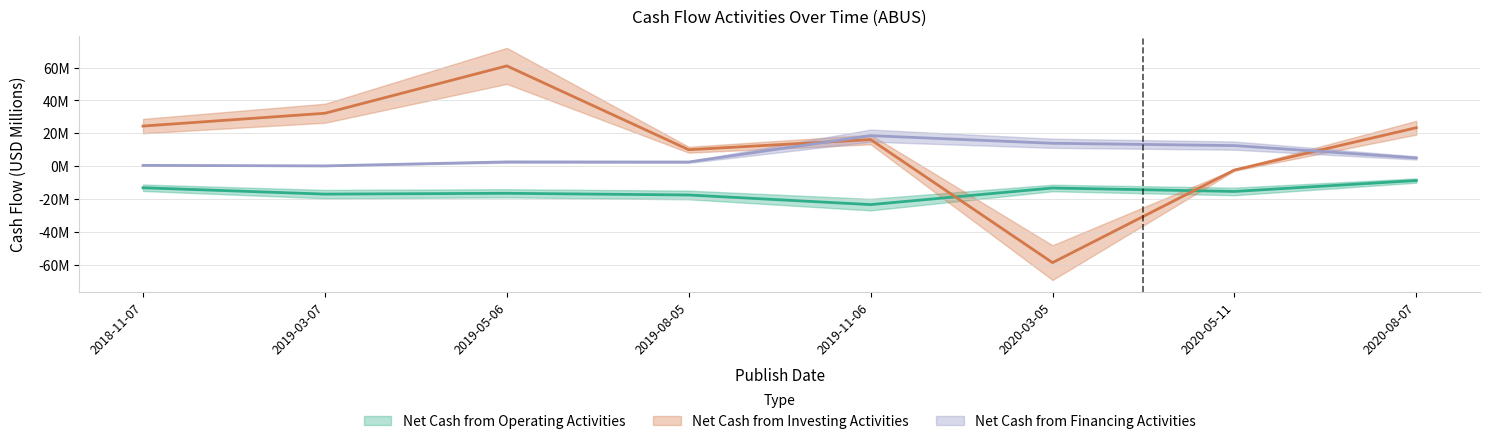

Rank the series by their average value, from lowest to highest.

Net Cash from Operating Activities, Net Cash from Financing Activities, Net Cash from Investing Activities